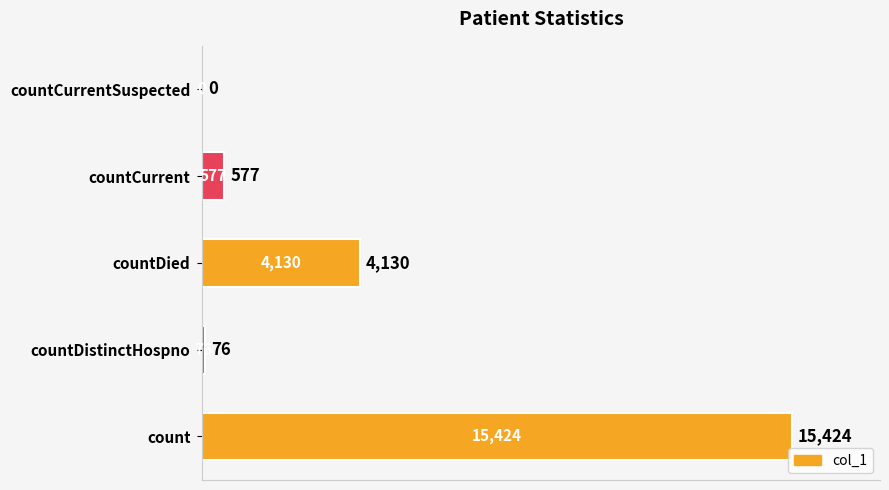

Reading bottom to top, extract all data points from this chart.

count=15424	countDistinctHospno=76	countDied=4130	countCurrent=577	countCurrentSuspected=0